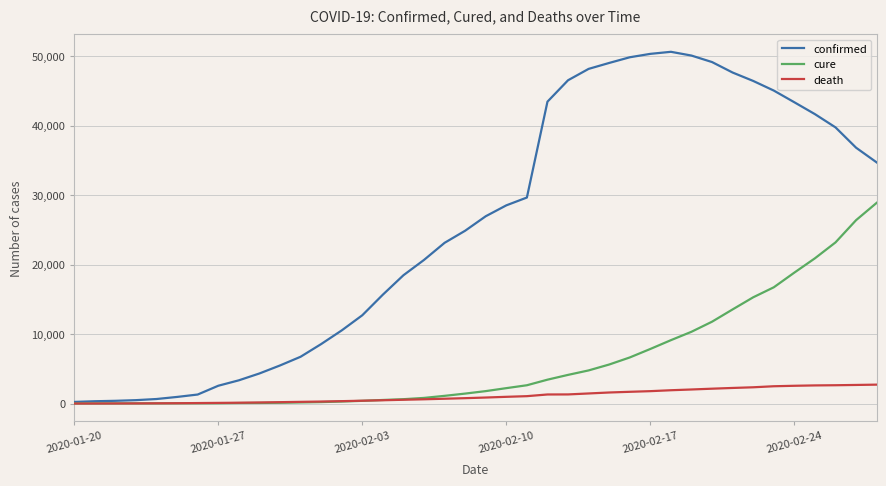

What is the difference between the second highest and minimum values in the confirmed series?

50099